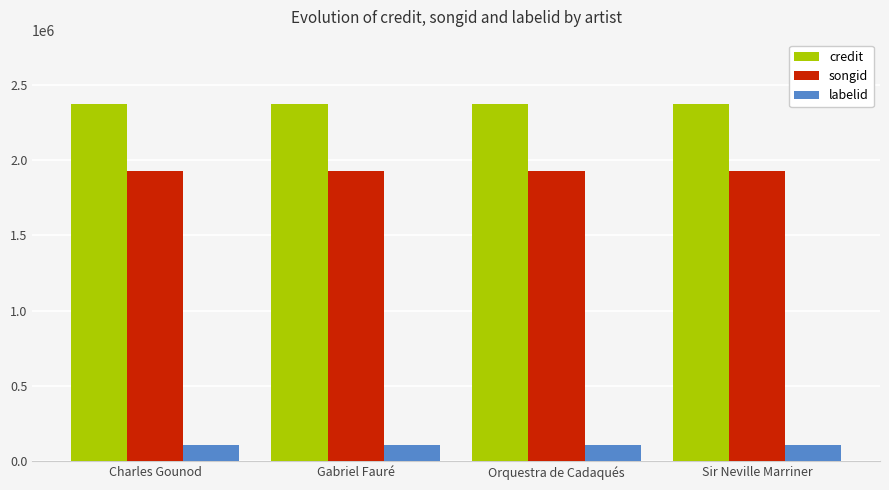

Is the value of labelid at Sir Neville Marriner greater than the value of credit at Orquestra de Cadaqués?

No